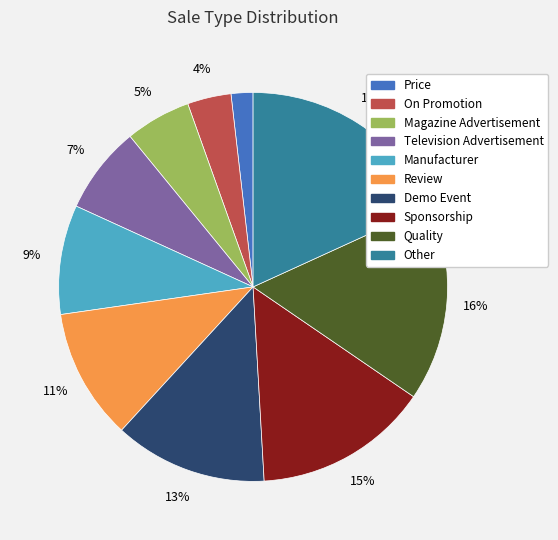

Is it true that Other is 30% of the pie?

False